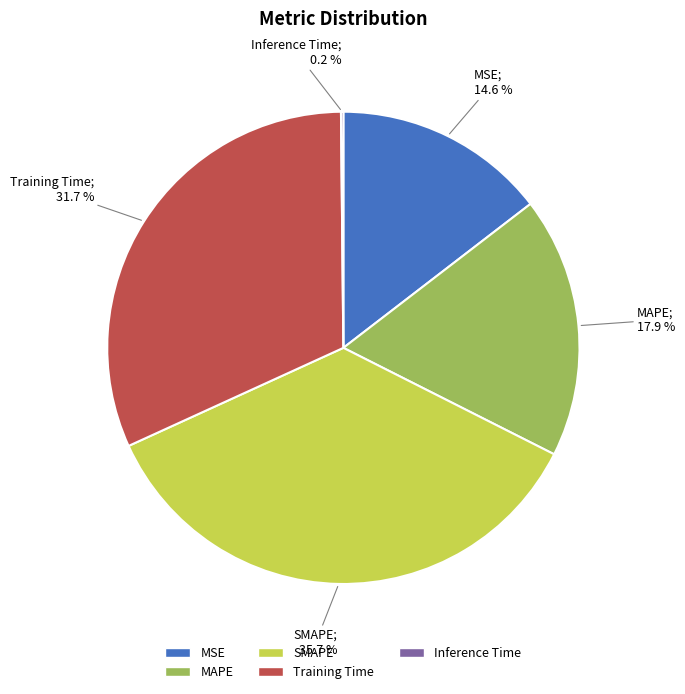

Is it true that SMAPE is 29% of the pie?

False